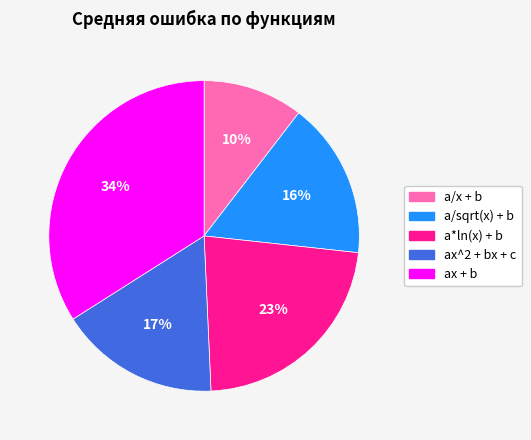

What is the ratio of the value at ax + b to the value at ax^2 + bx + c?

2.0